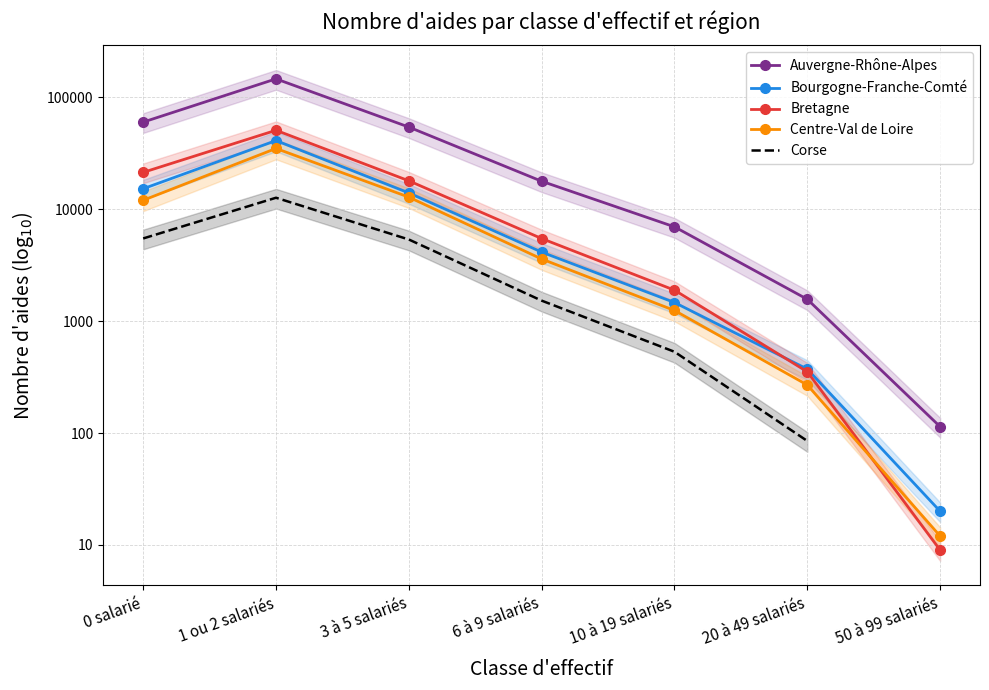

What is the label of the 1st point from the left?

0 salarié